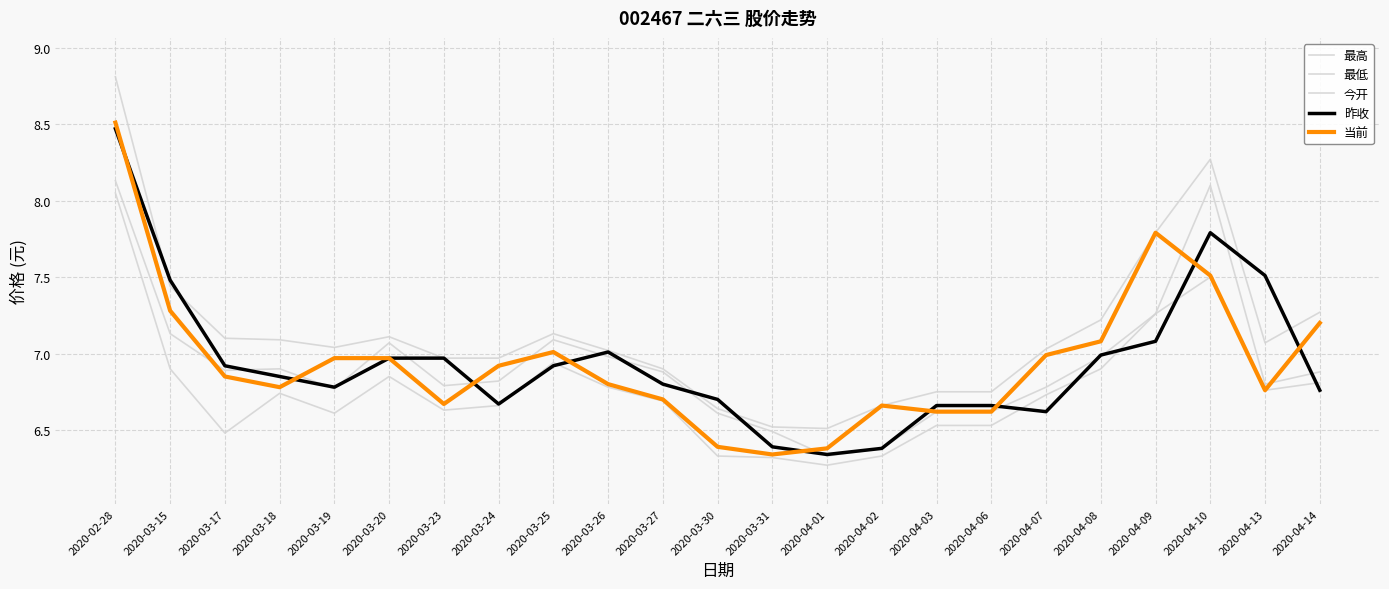

What position from the left is 2020-04-03?

16